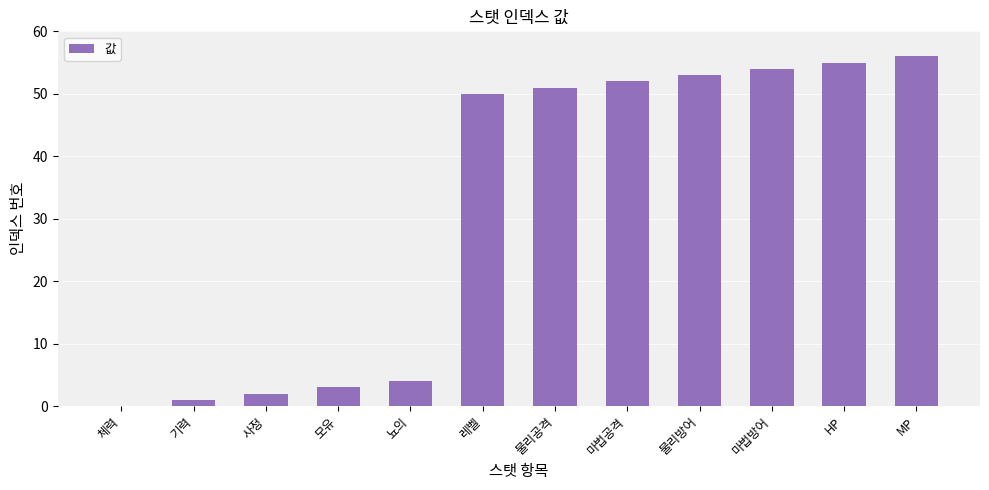

Read the value at 물리공격, to the nearest 5.

50